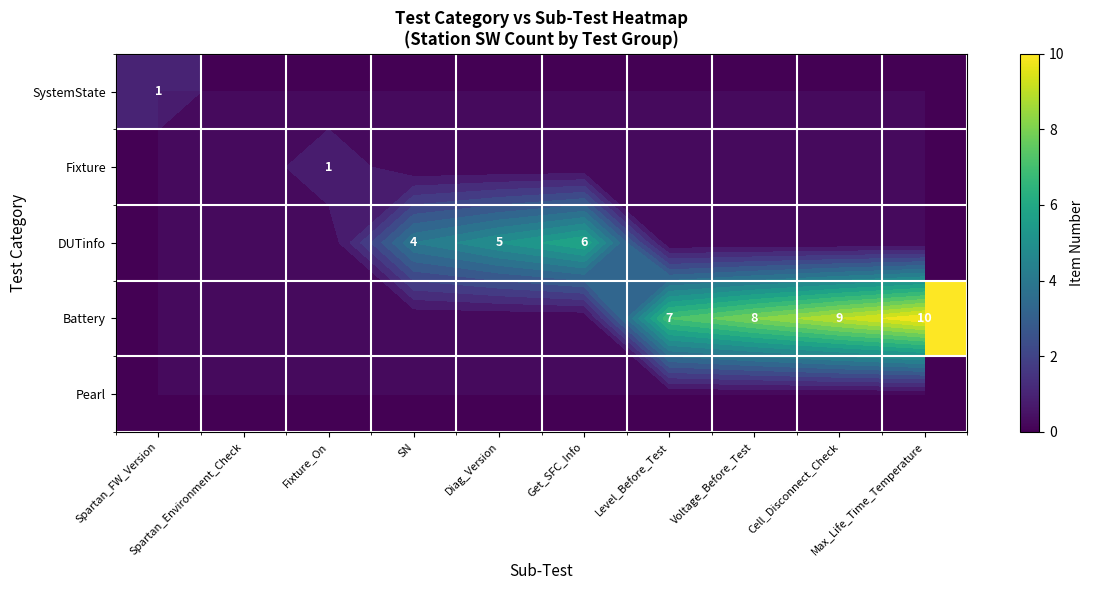

At which category is the sum across all series the highest?

Max_Life_Time_Temperature